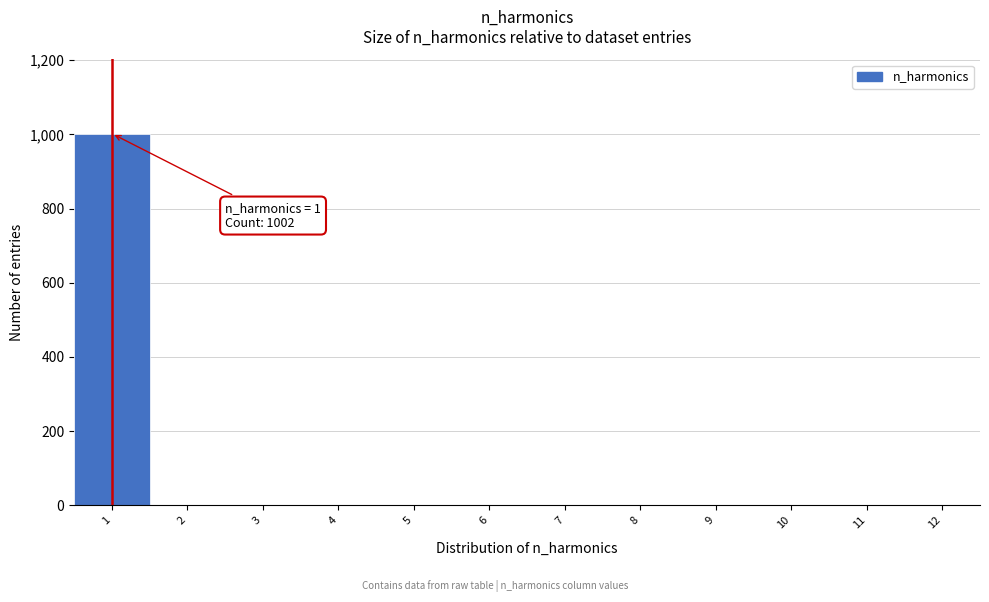

Over which range of the x-axis is the bar tallest?

0.5 to 1.5